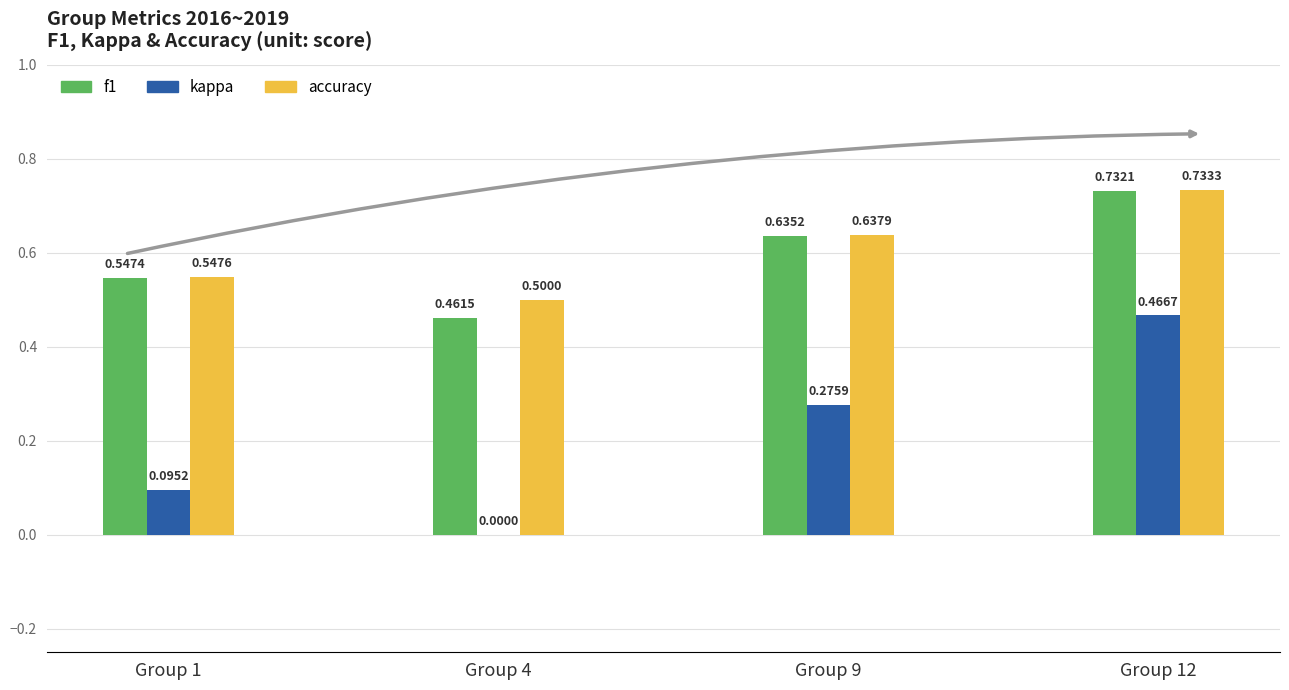

How many accuracy values are between 0 and 1?

4